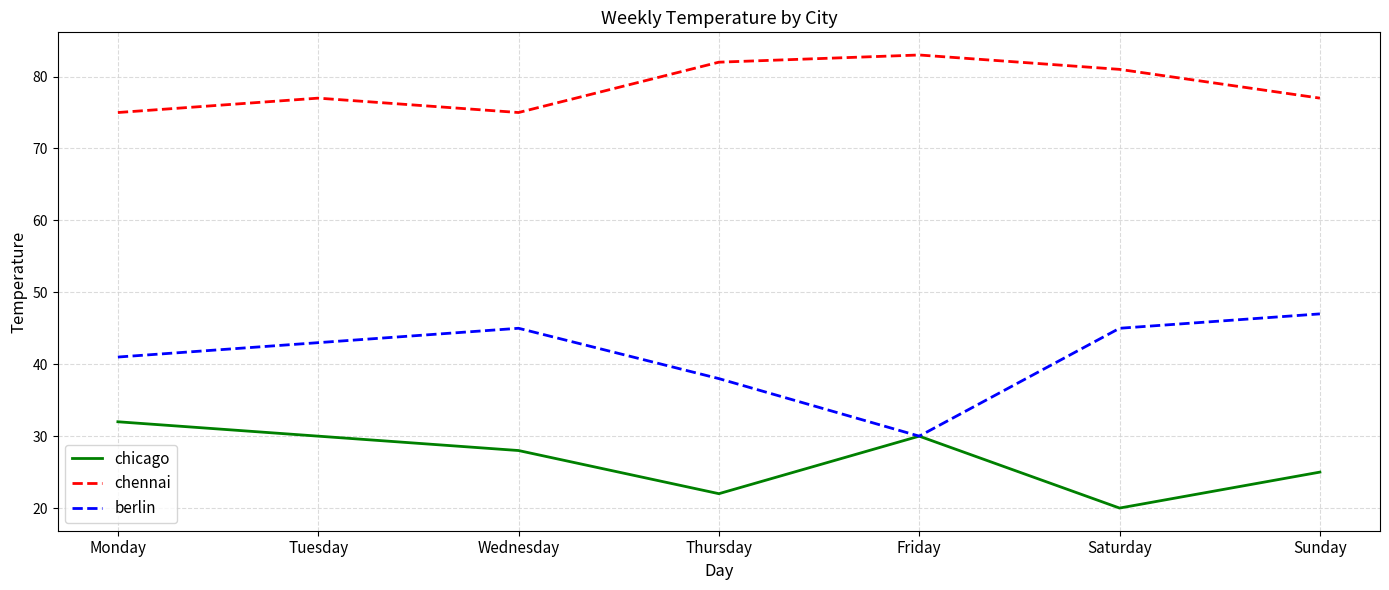

Which category has the highest value across all series?

Friday